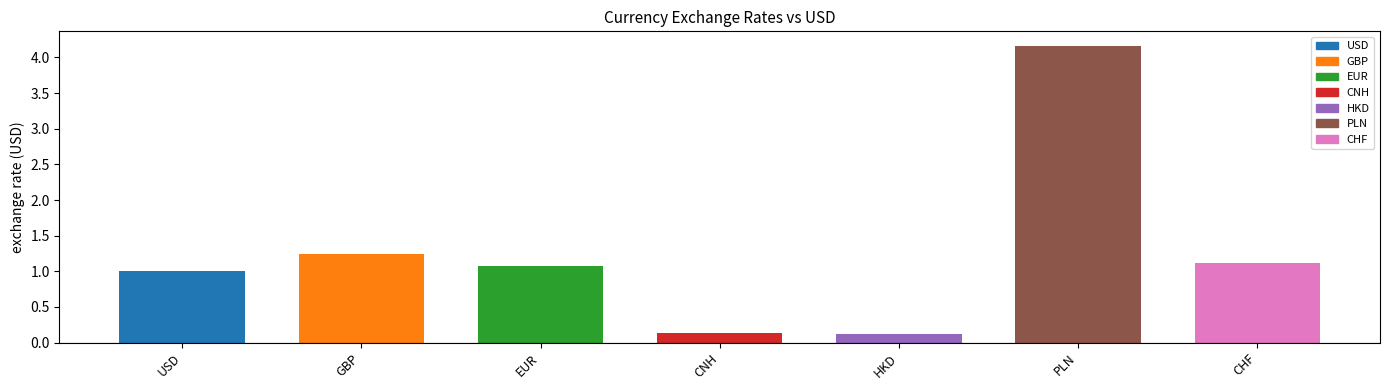

Rank the categories by value from lowest to highest.

HKD, CNH, USD, EUR, CHF, GBP, PLN